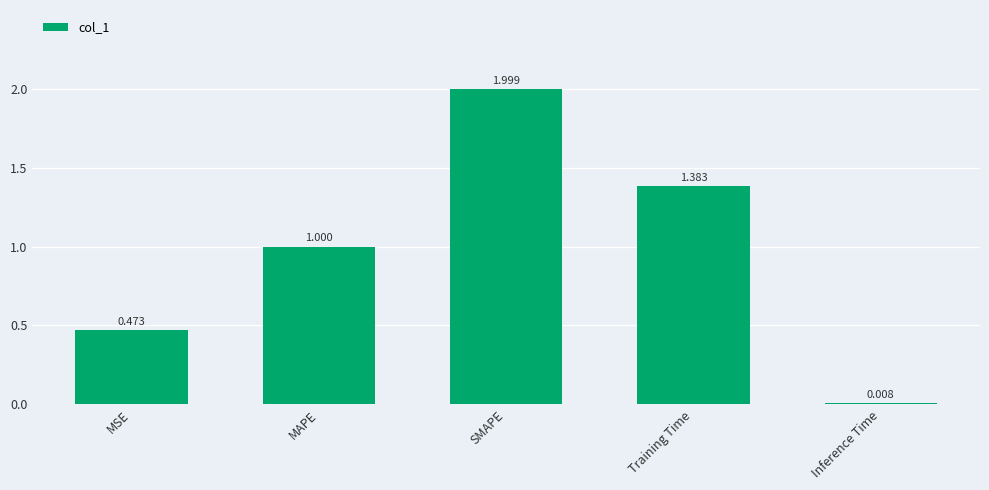

List the labels in order of value, largest first.

SMAPE, Training Time, MAPE, MSE, Inference Time